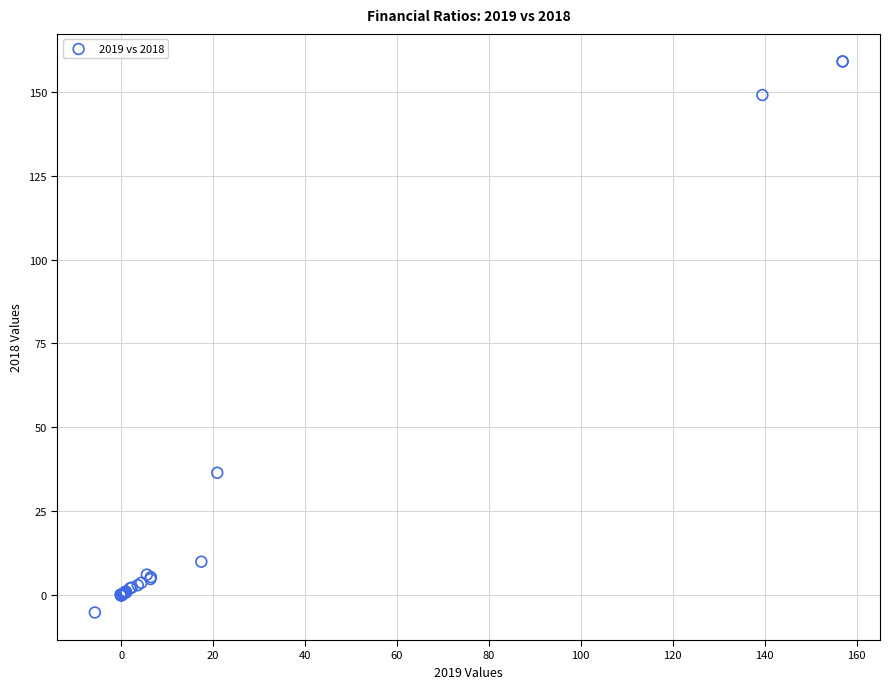

What Y value in the scatter plot is closest to 76?

36.5